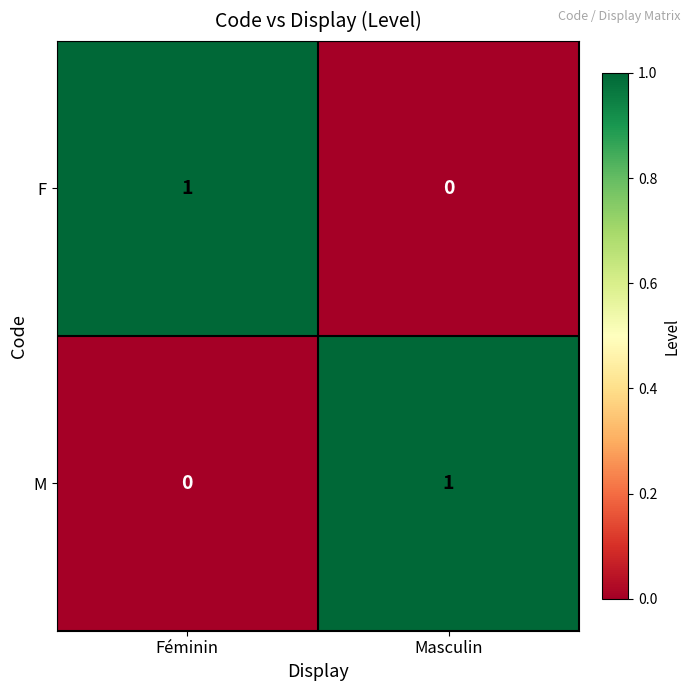

At how many categories does at least one series exceed 0?

2